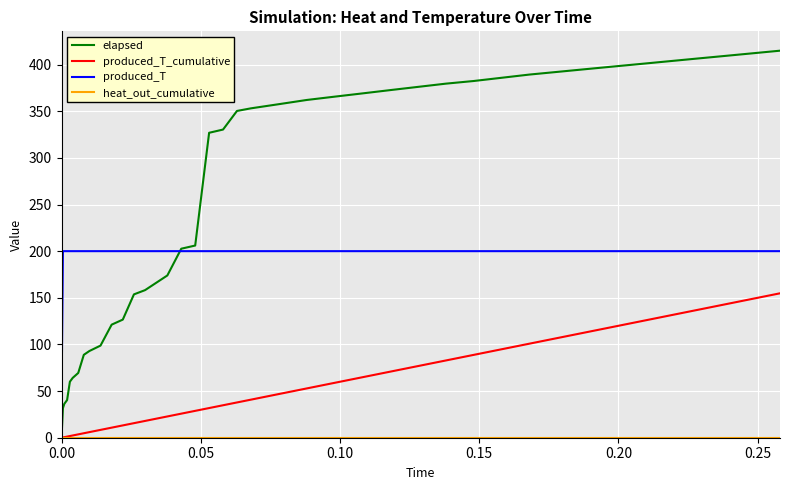

How many values in elapsed are above zero?

39